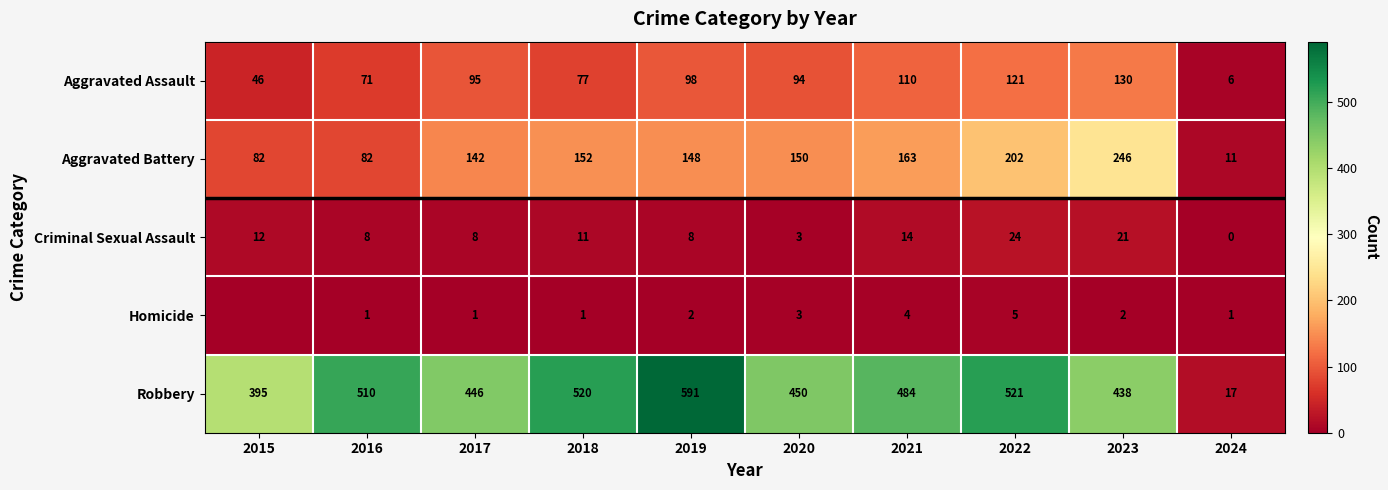

Is the value of Homicide at 2017 greater than the value of Aggravated Battery at 2019?

No